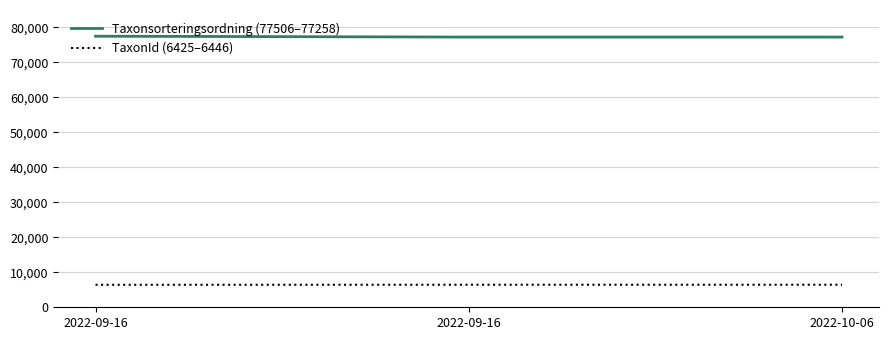

Does the chart display data point markers on the line(s)?

No